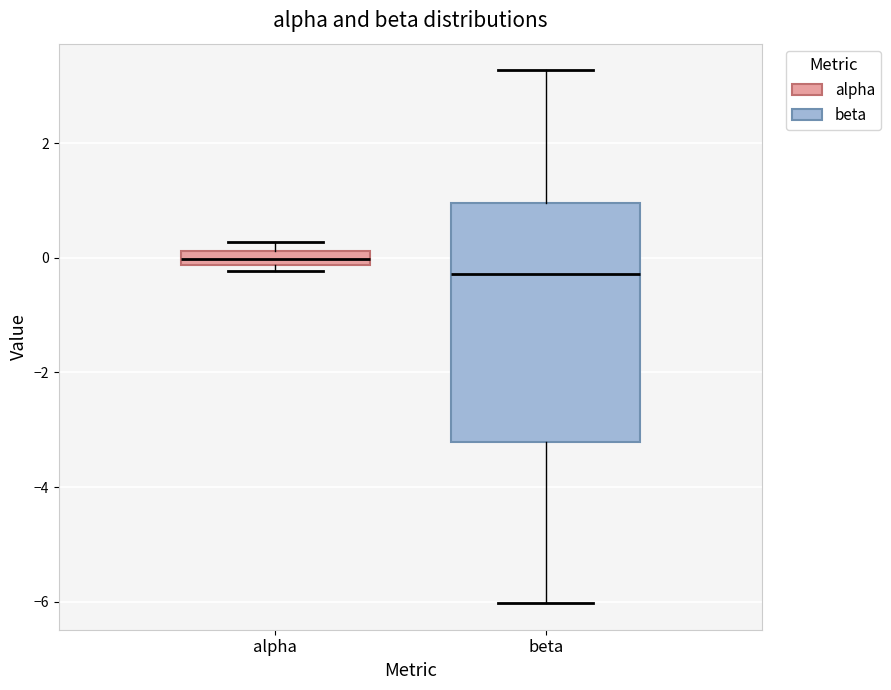

Where is the upper edge of the box for beta on the y-axis? The values are not printed on the chart, so give them approximately, as read against the axis.

1.0